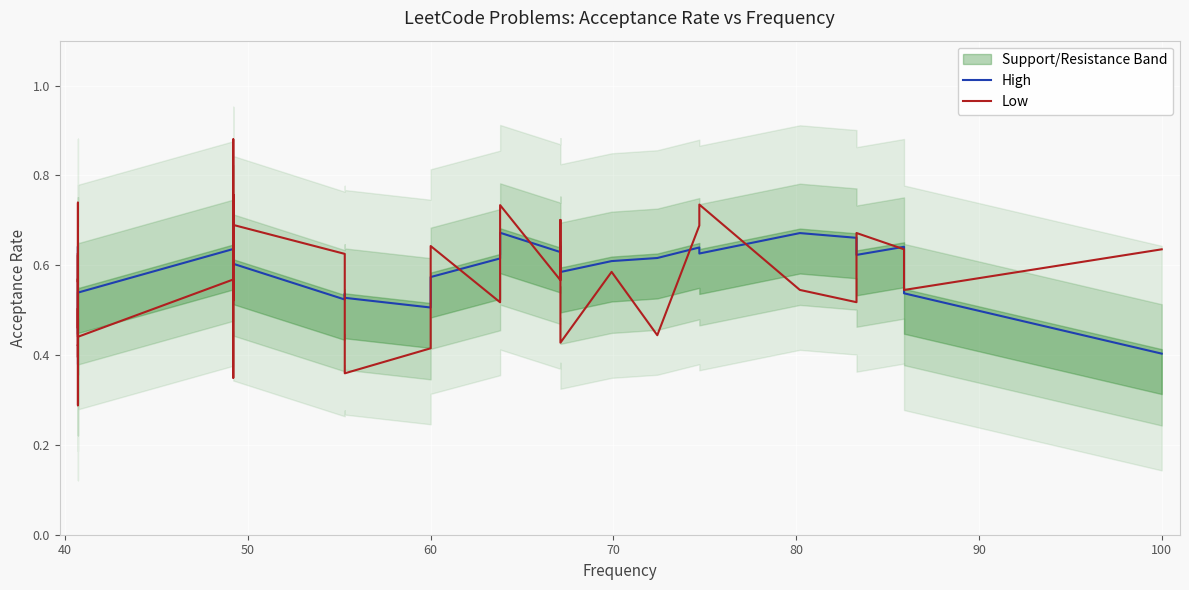

List the series in order of their peak value, highest first.

Low, High